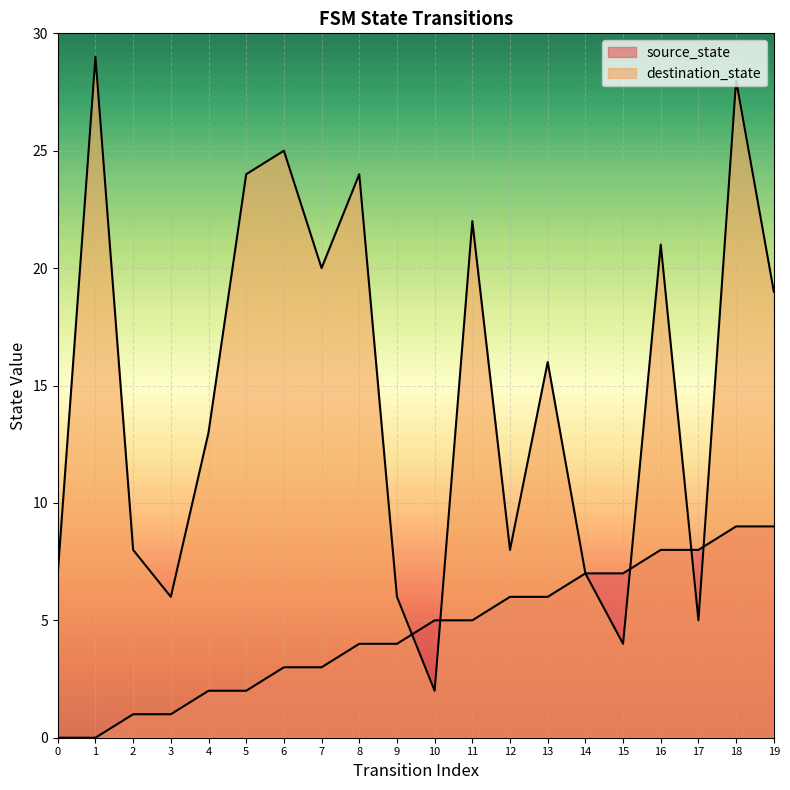

Does the chart display data point markers on the line(s)?

No